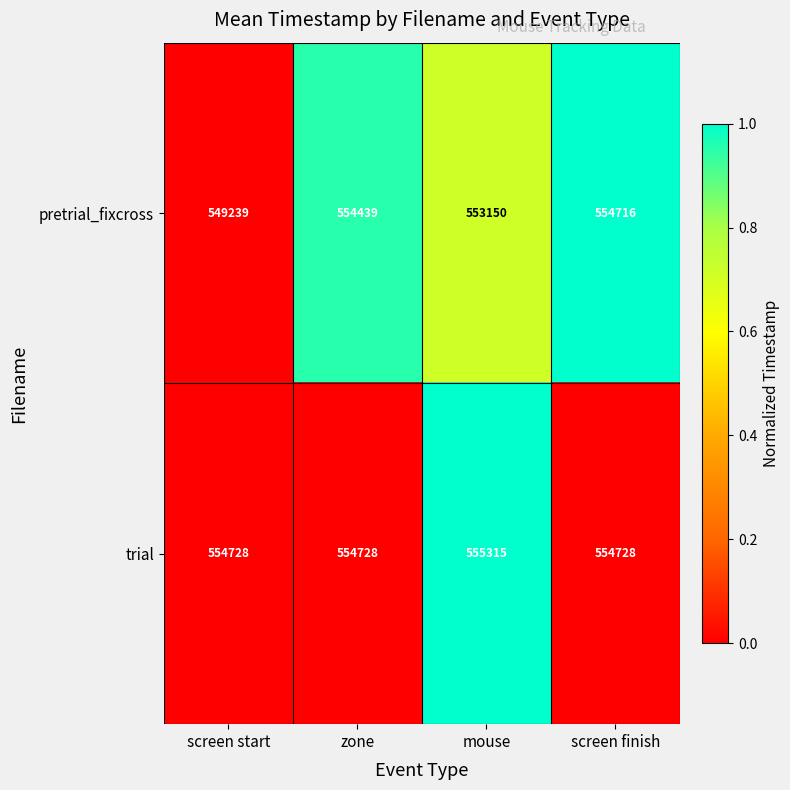

Between screen start and mouse, which series saw the biggest shift?

pretrial_fixcross